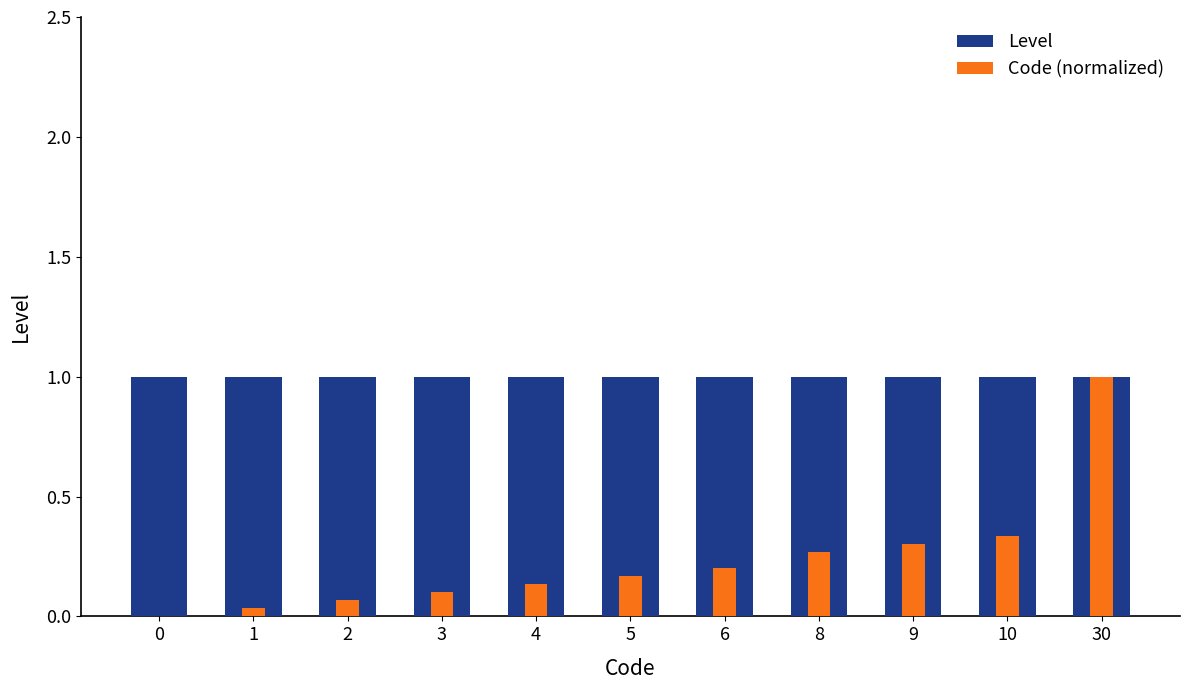

What is the lowest value of the Level series?

1.0